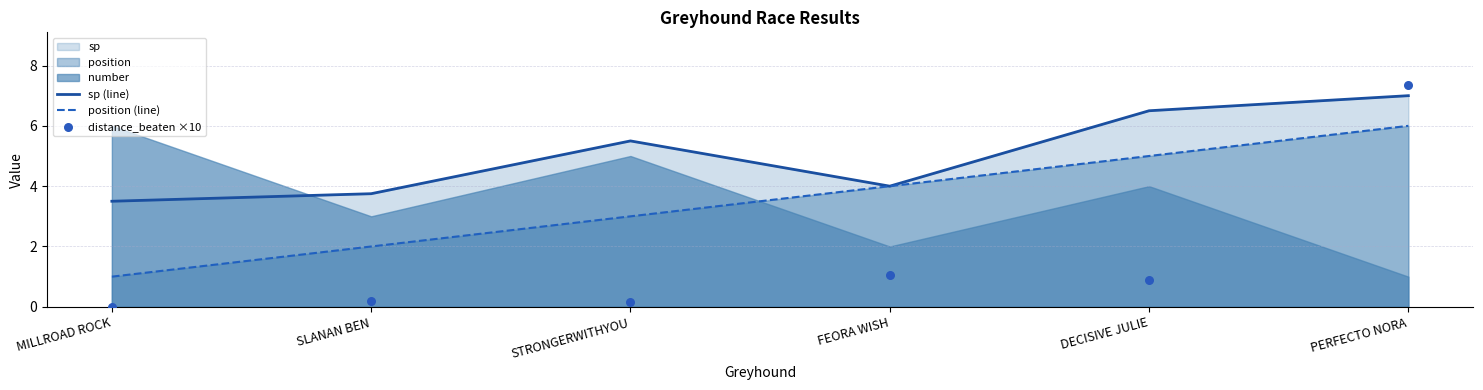

Which series has the widest spread of Y values?

distance_beaten ×10